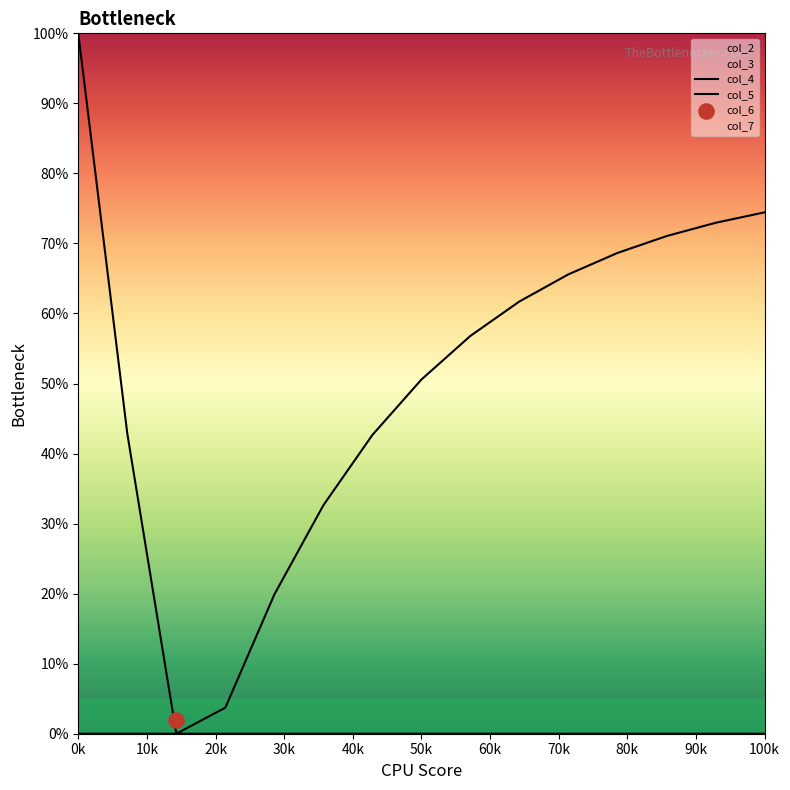

Which series has the largest total across all categories?

col_5